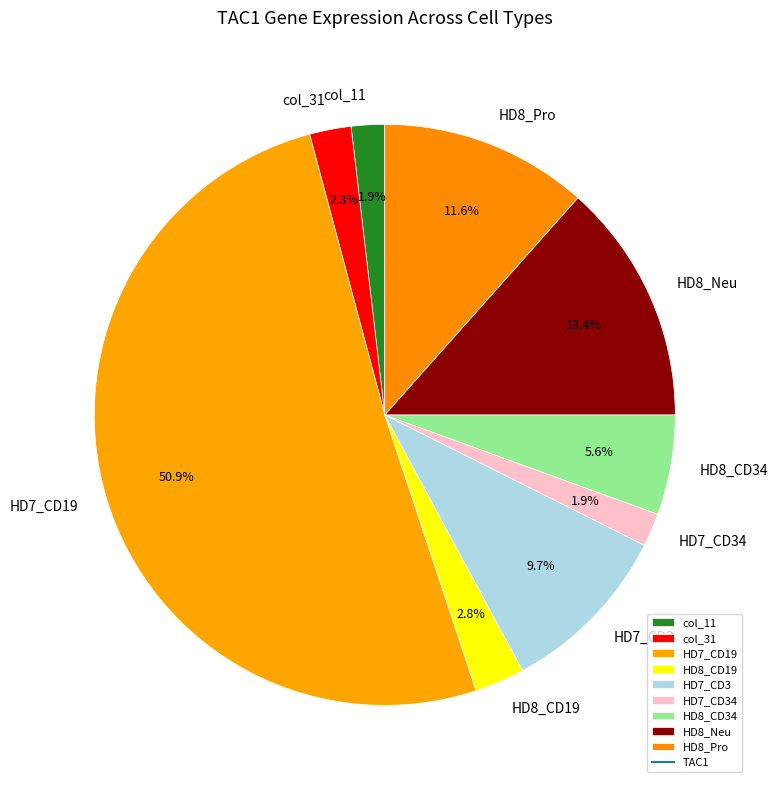

Is it true that HD7_CD3 is 1% of the pie?

False